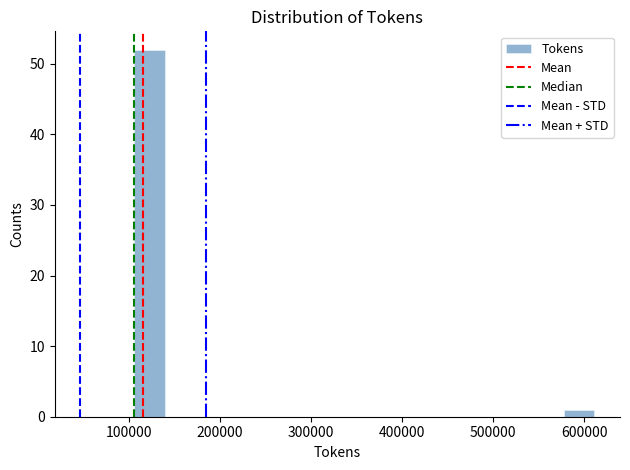

Around what value on the x-axis is the tallest bar? Give the approximate position of its centre, as read against the axis.

120000